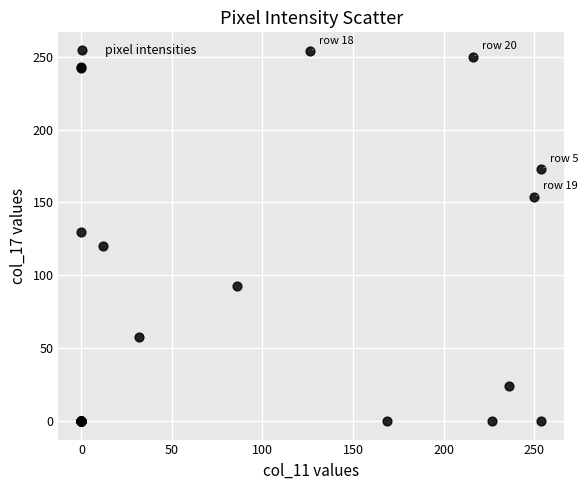

What Y value in the scatter plot is closest to 127?

130